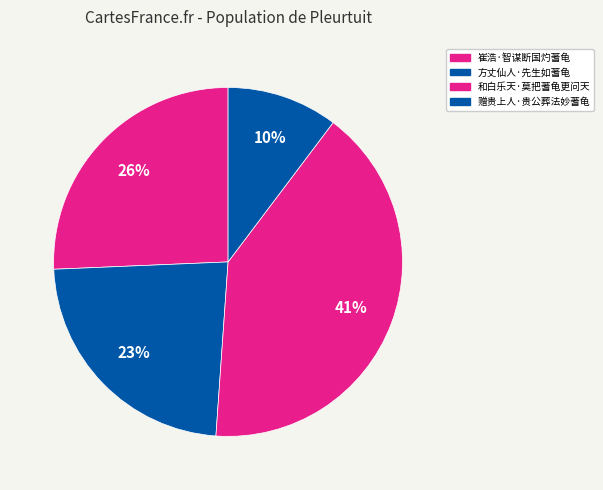

To the nearest percent, what portion does 赠贵上人·贵公葬法妙蓍龟 represent?

10%